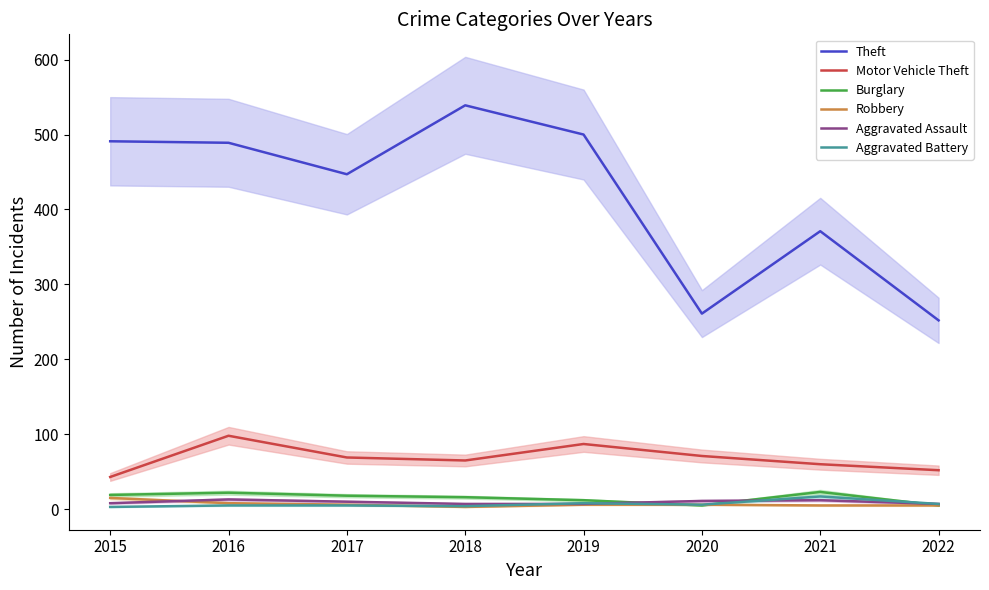

Is it true that Theft equals 580 at 2021?

False